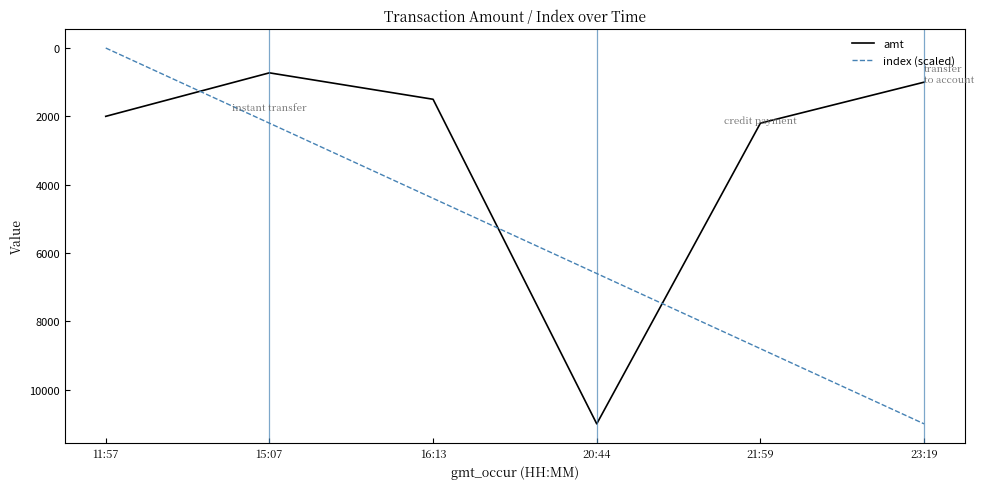

Reading left to right, what are all the values shown in this chart?

amt: 2000.0	726.5	1500.0	11000.0	2200.0	1000.0
index (scaled): 0.0	2200.0	4400.0	6600.0	8800.0	11000.0